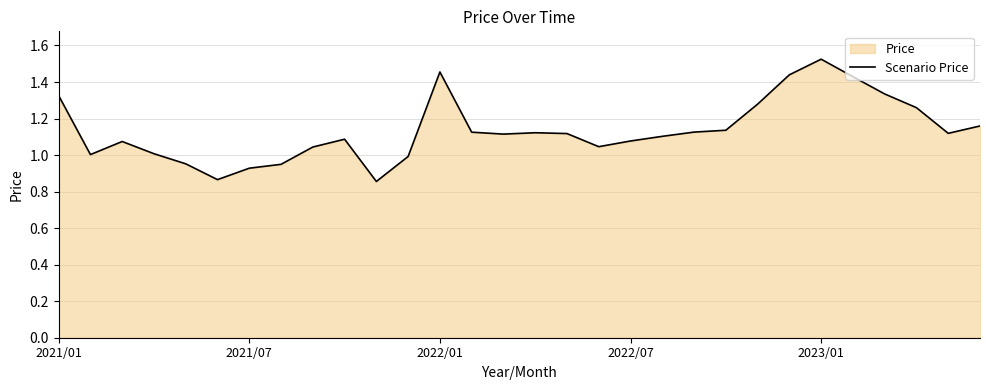

Which label corresponds to the largest value in the chart?

2023/01